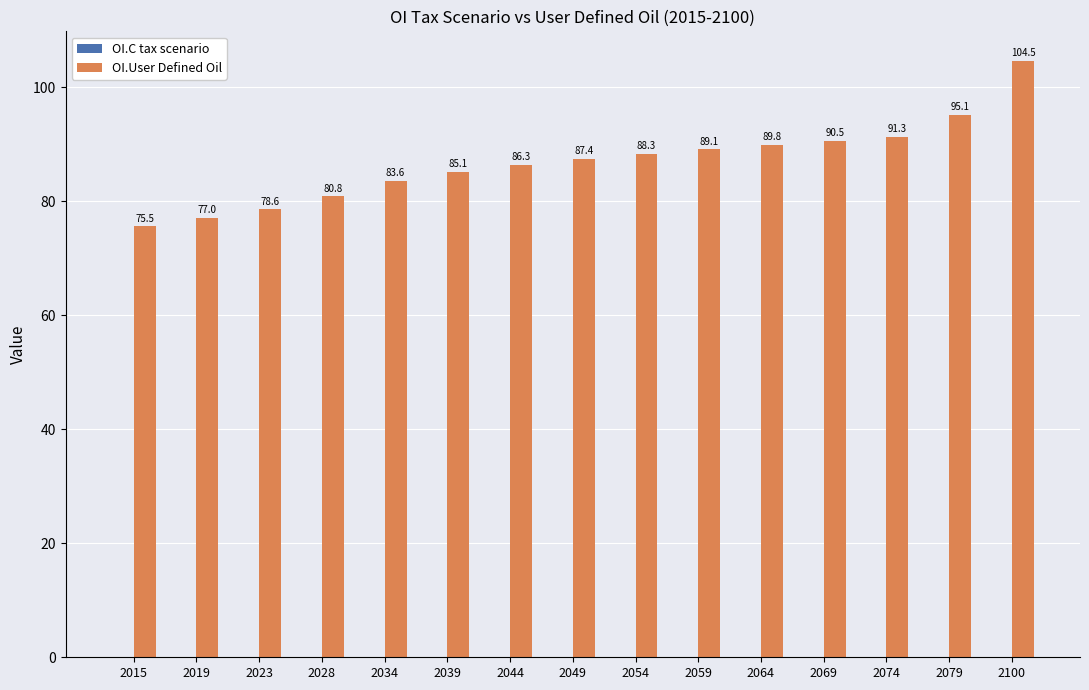

Which has a higher value, 2044 or 2074?

2074